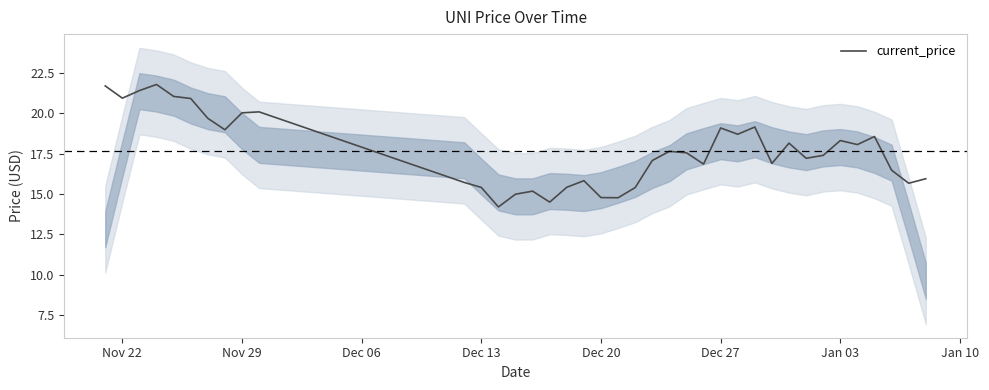

What is the highest value of the current_price series?

21.8